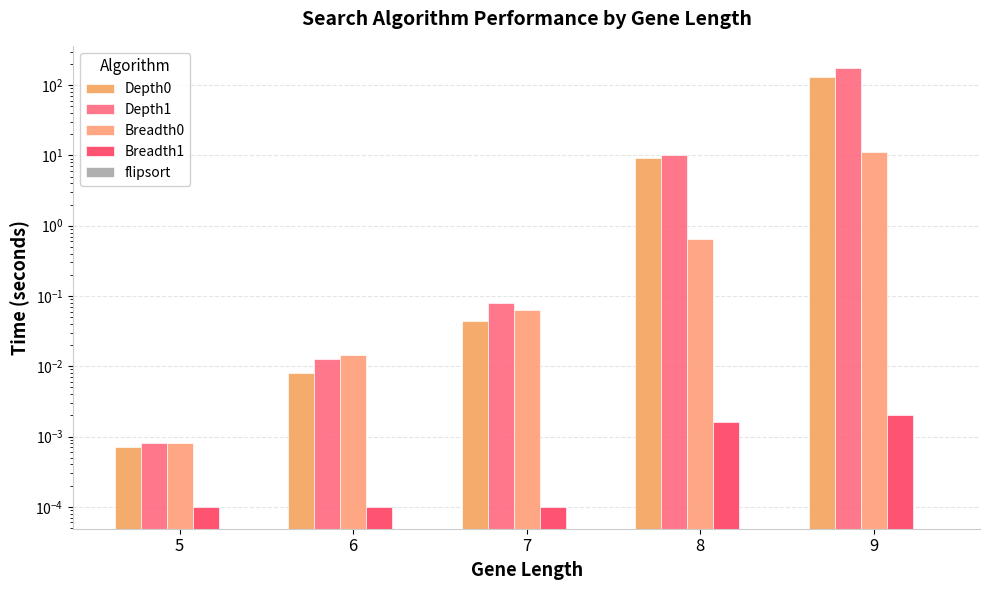

At 6, list the series in order from largest to smallest.

Breadth0, Depth1, Depth0, Breadth1, flipsort